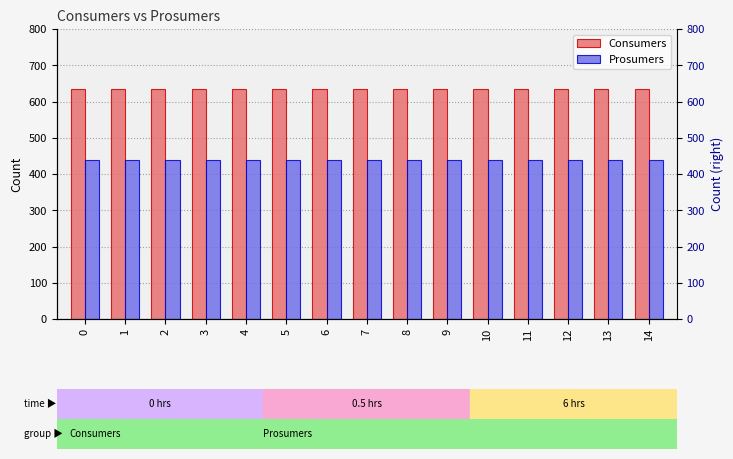

Rank the series at 6 from lowest to highest value.

Prosumers, Consumers